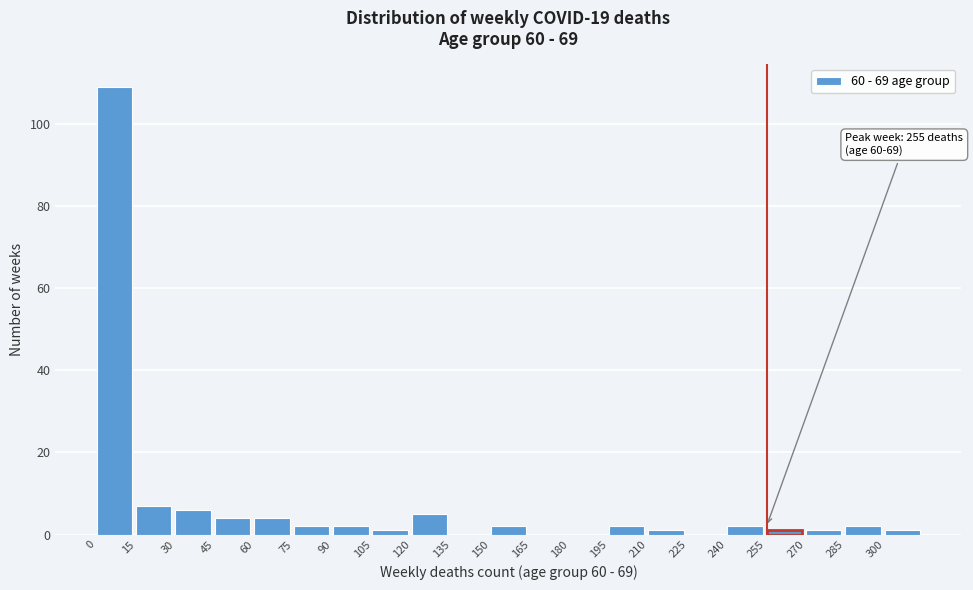

Over which range of the x-axis is the bar tallest?

0 to 15